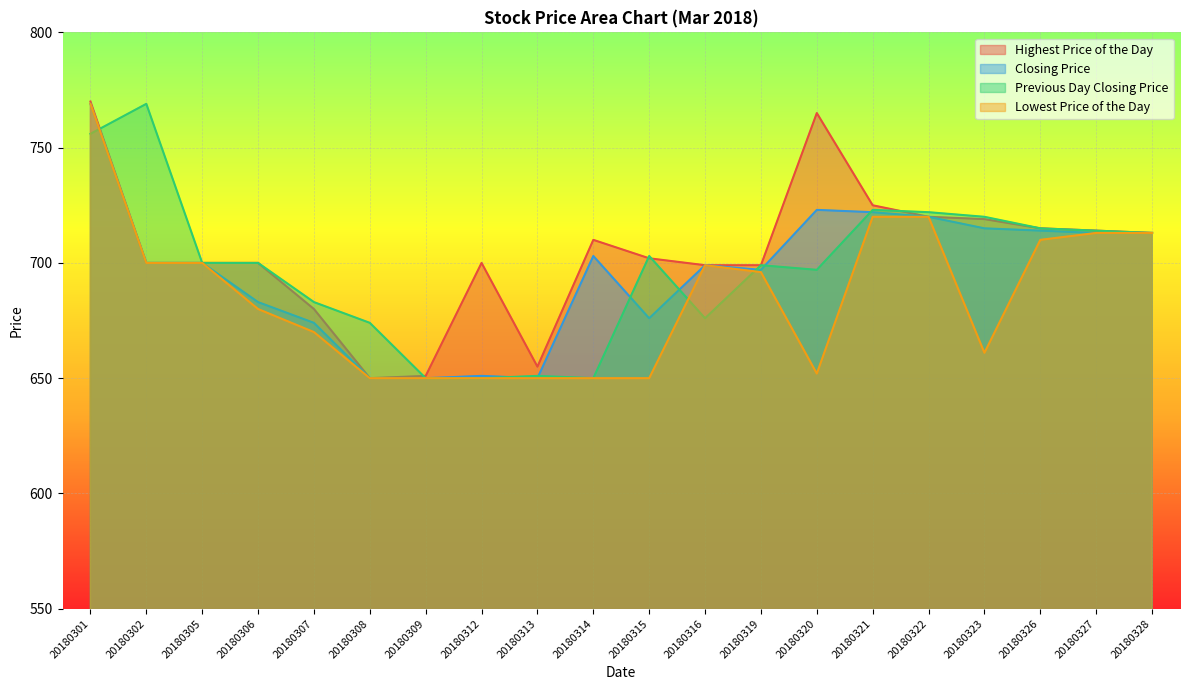

What is the value of the Previous Day Closing Price point at the 2nd from the left?

769